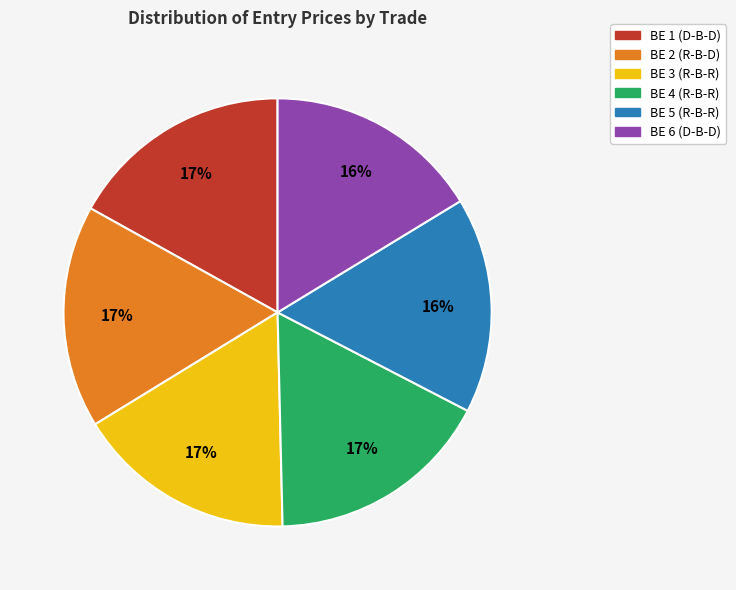

Does BE 4 (R-B-R) account for over 50% of the chart?

No